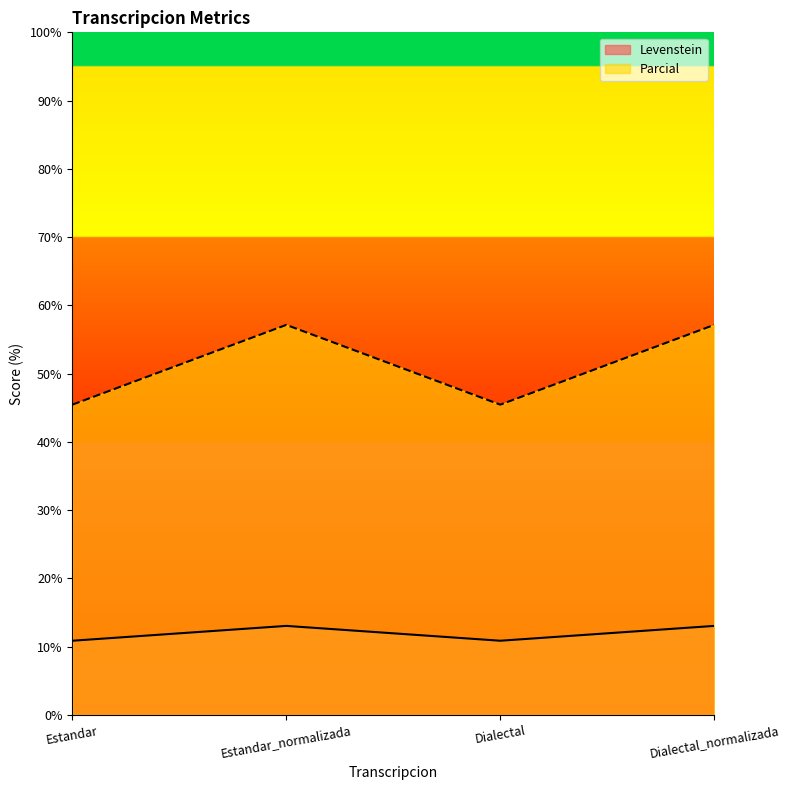

What is the maximum value shown in the chart?

57.1